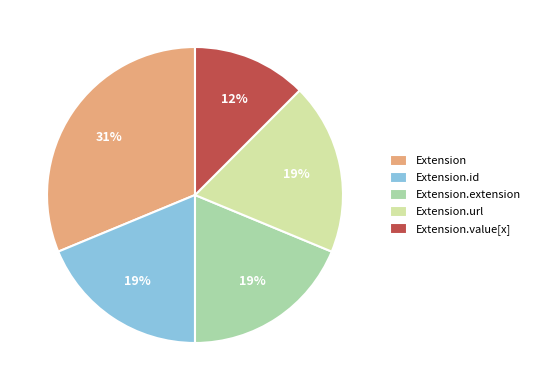

Which category has the smallest portion of the pie?

Extension.value[x]